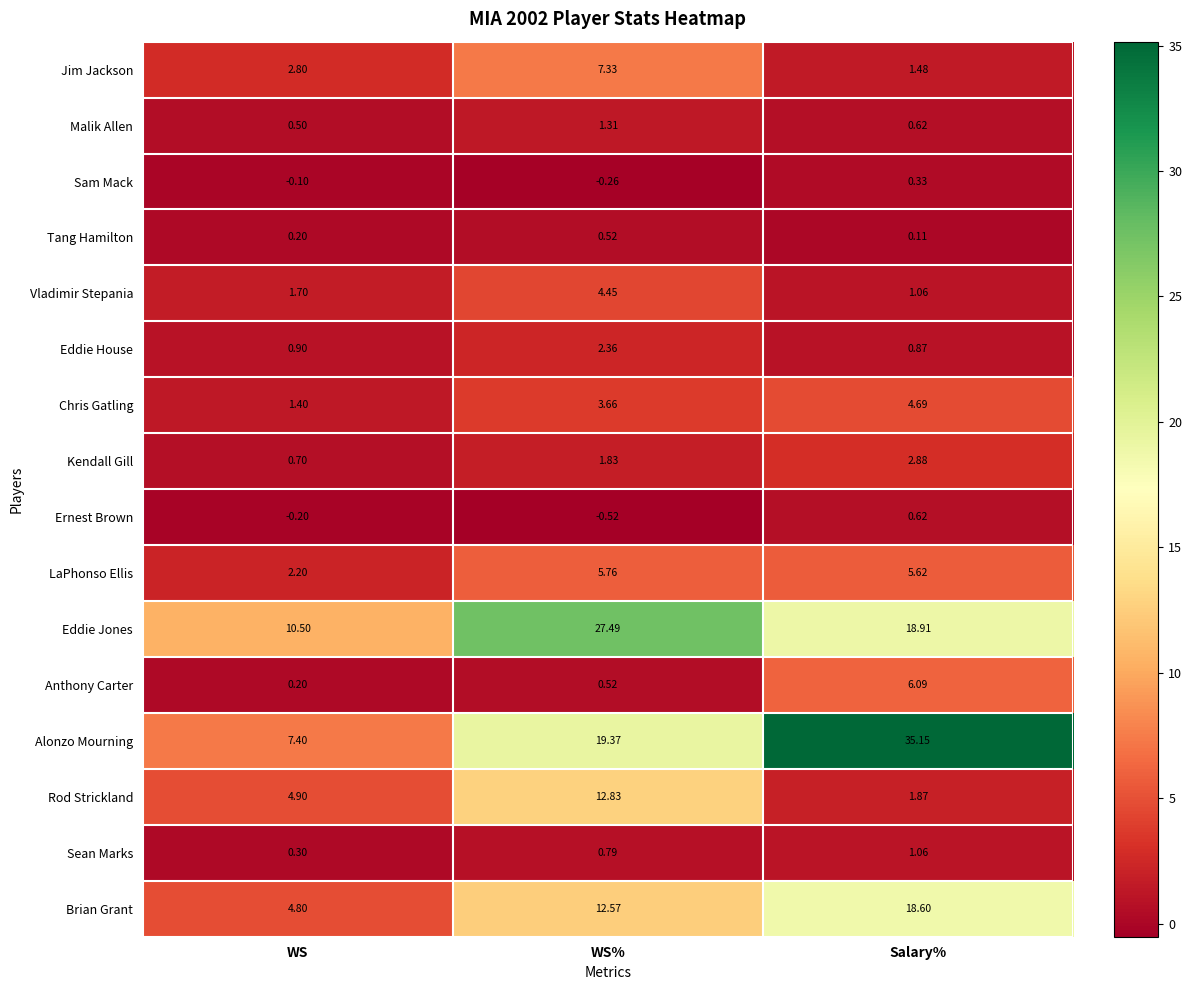

Which series has the widest spread of values?

Alonzo Mourning